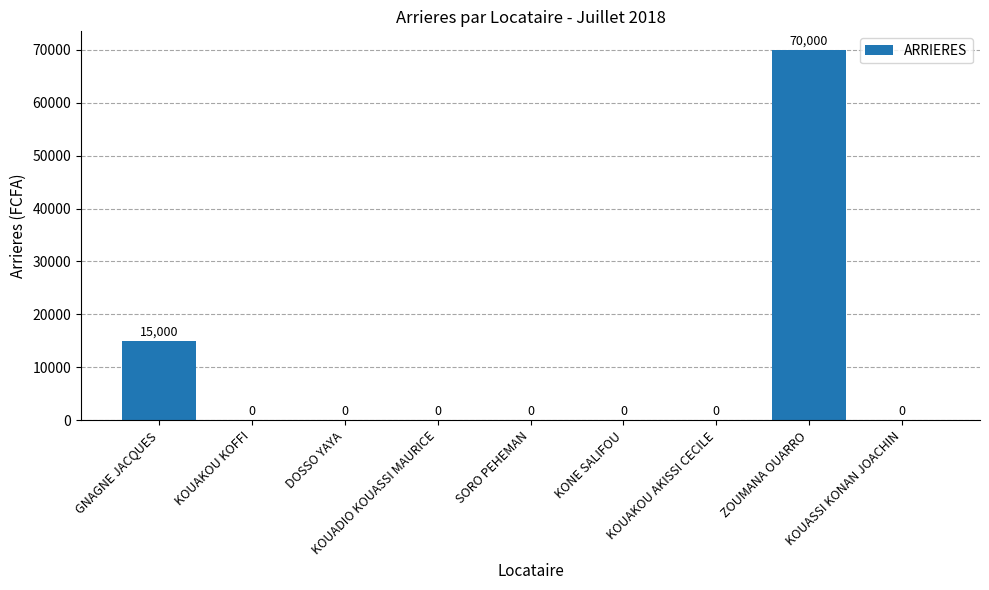

Where is the data nearest to the value 35000?

GNAGNE JACQUES